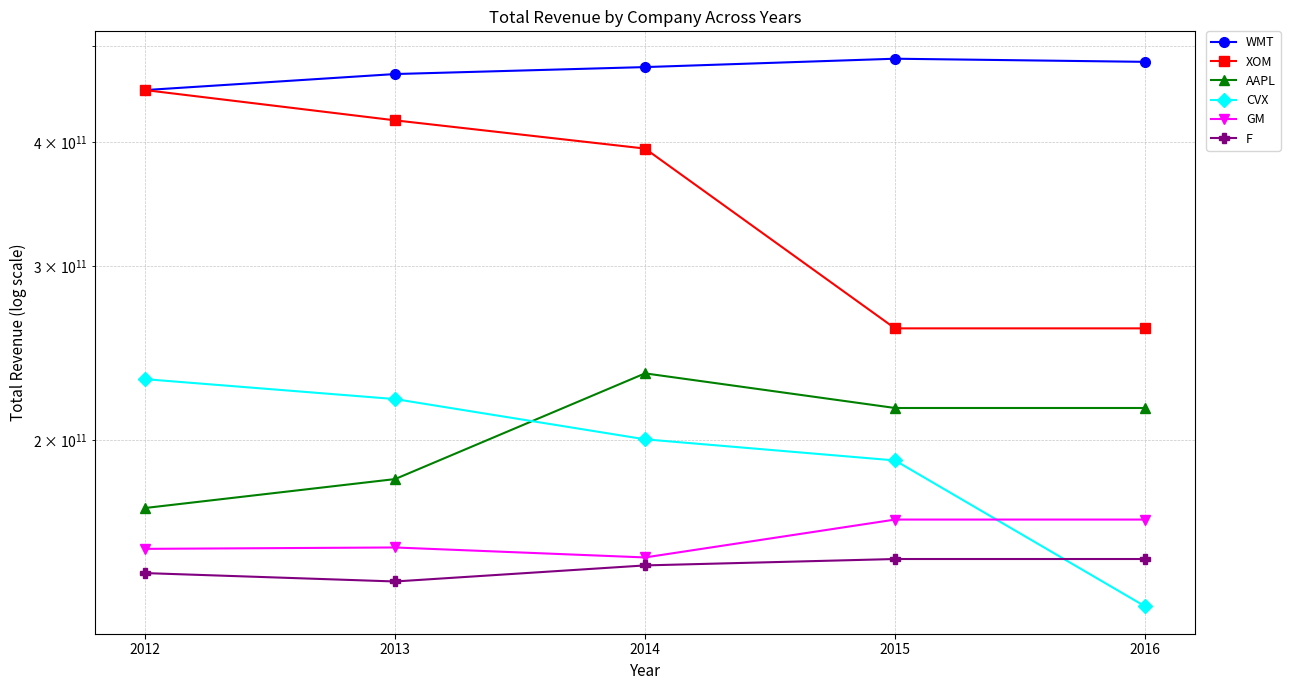

How many CVX values are between 190884000000 and 220156000000?

3